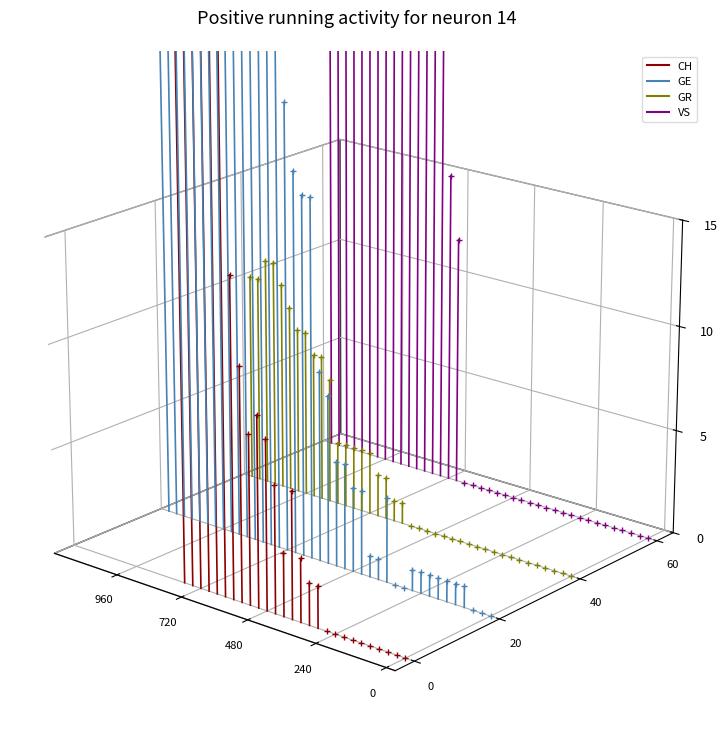

Which series reaches the minimum Y coordinate?

CH